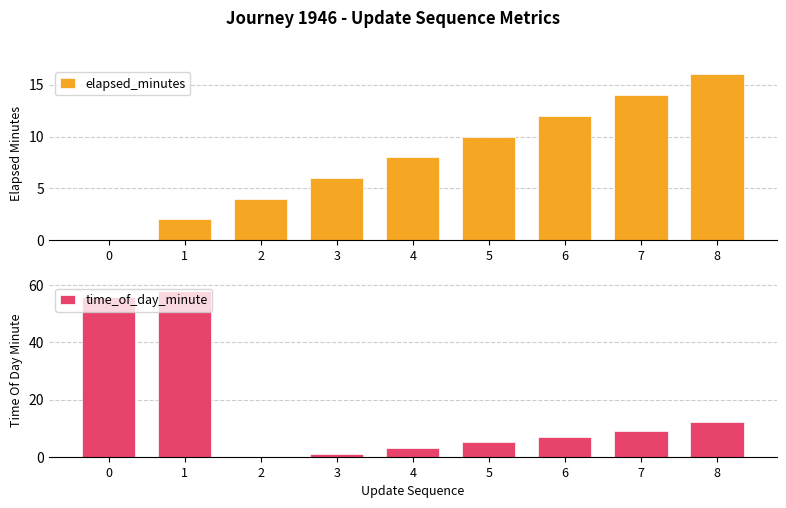

How many groups of bars are there?

9